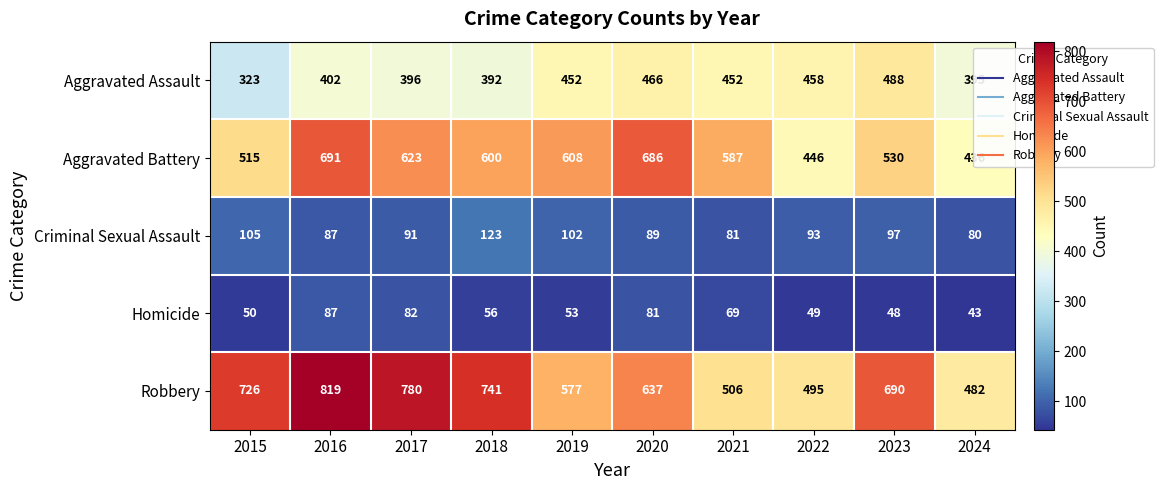

Which series changed the most between 2016 and 2022?

Robbery